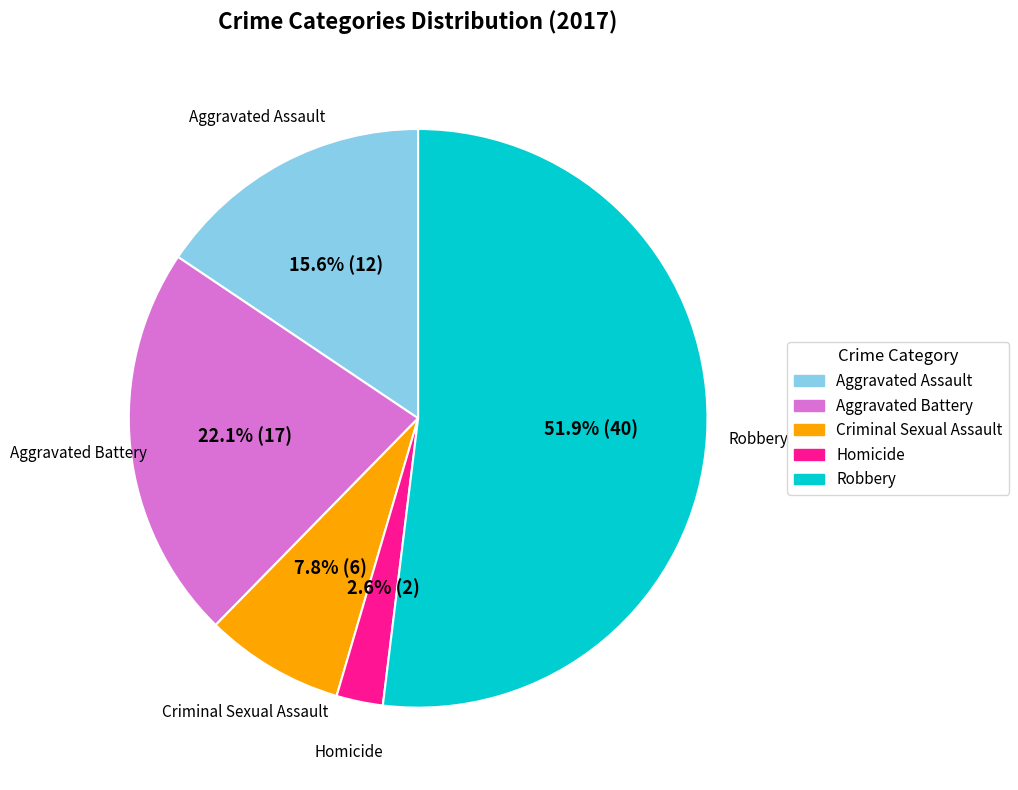

Rank the categories by value from lowest to highest.

Homicide, Criminal Sexual Assault, Aggravated Assault, Aggravated Battery, Robbery